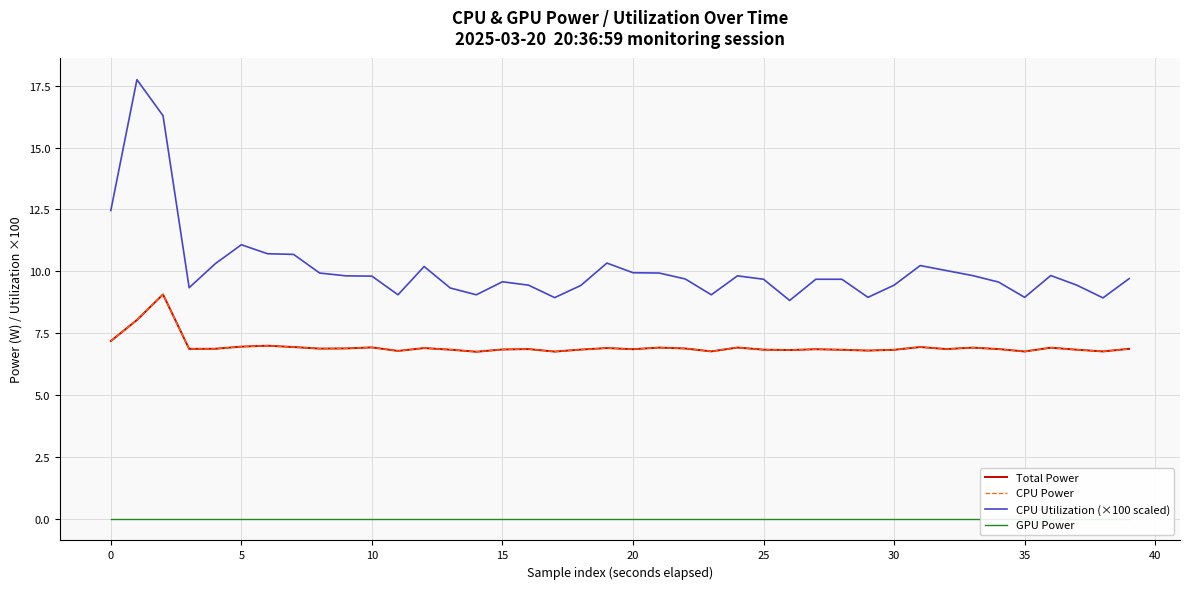

True or false: CPU Utilization (×100 scaled) and Total Power intersect in this chart.

False